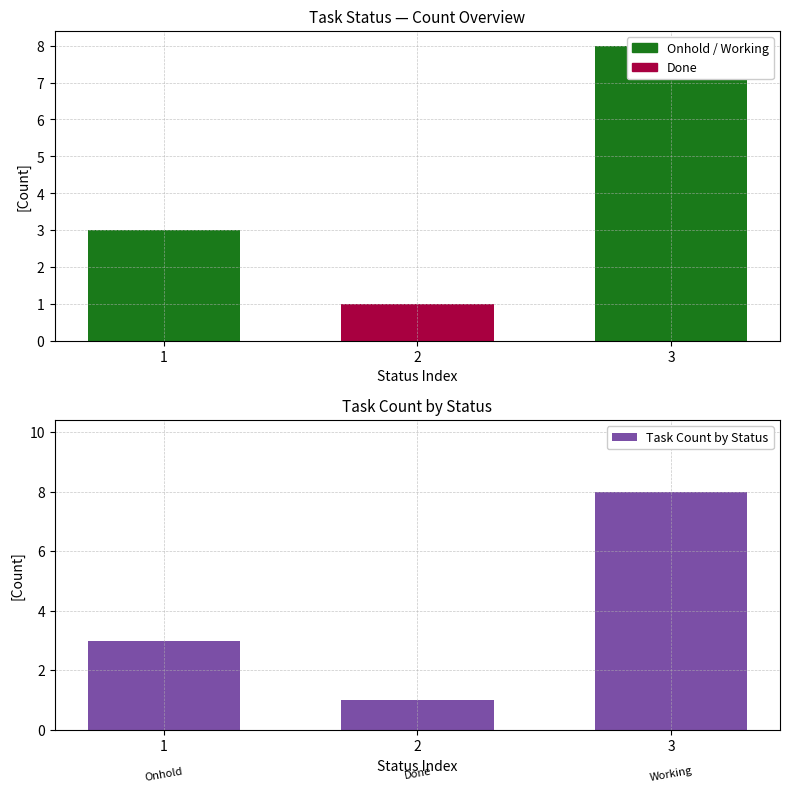

The value at 1 is 1. True or false?

False